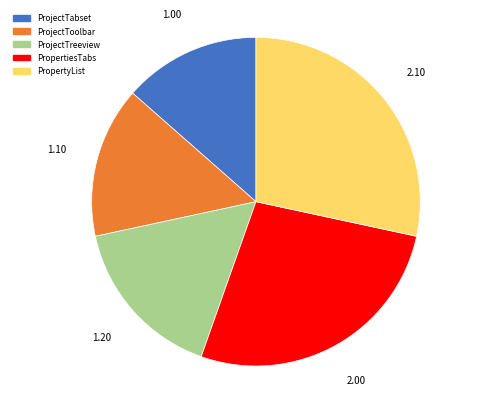

Is the sum of ProjectTreeview and PropertyList greater than half?

No